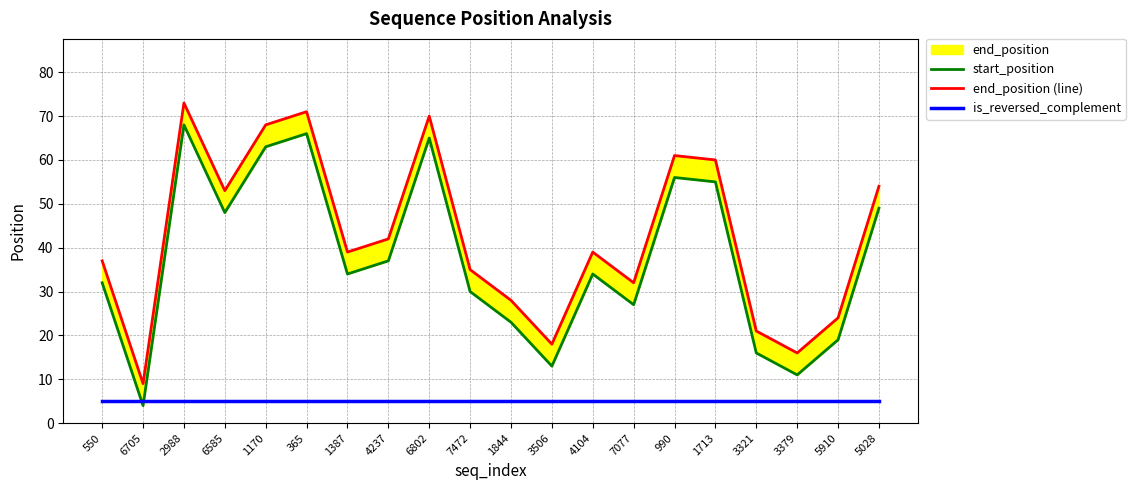

What is the value of the start_position point at the 7th from the left?

34